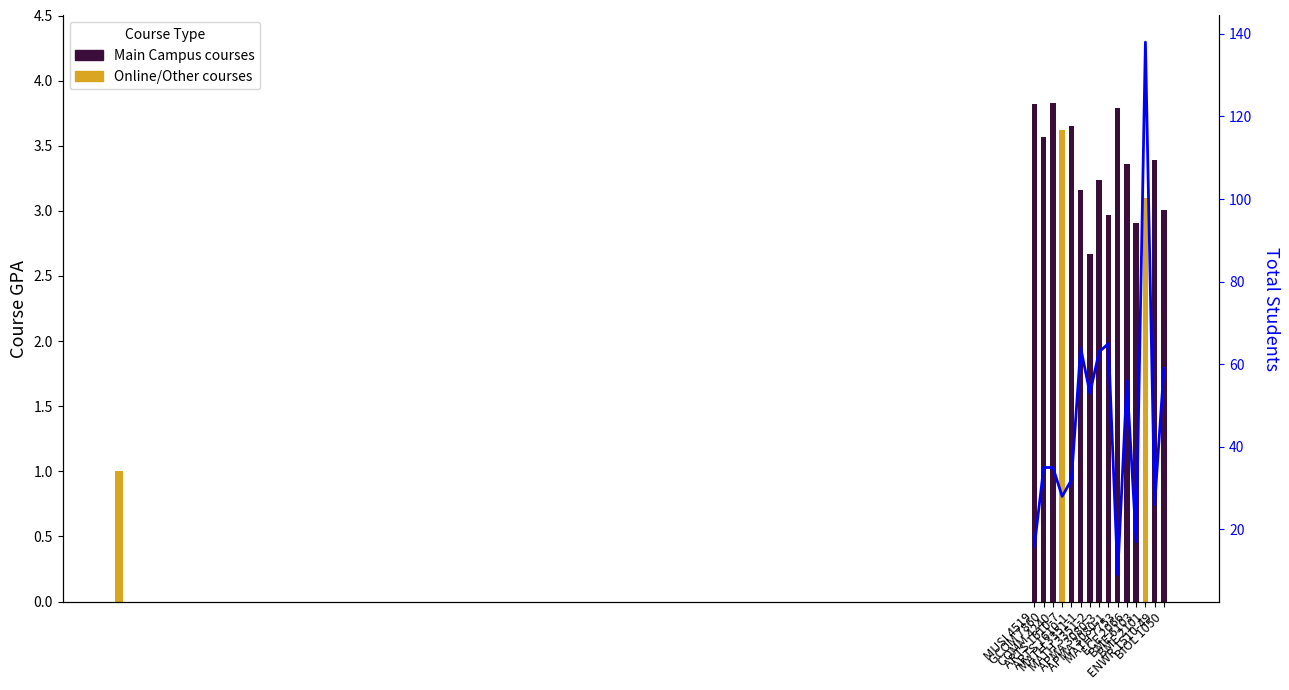

Approximately how many times larger is the value at MATH 3351-2 compared to GCOM 7860?

1.5